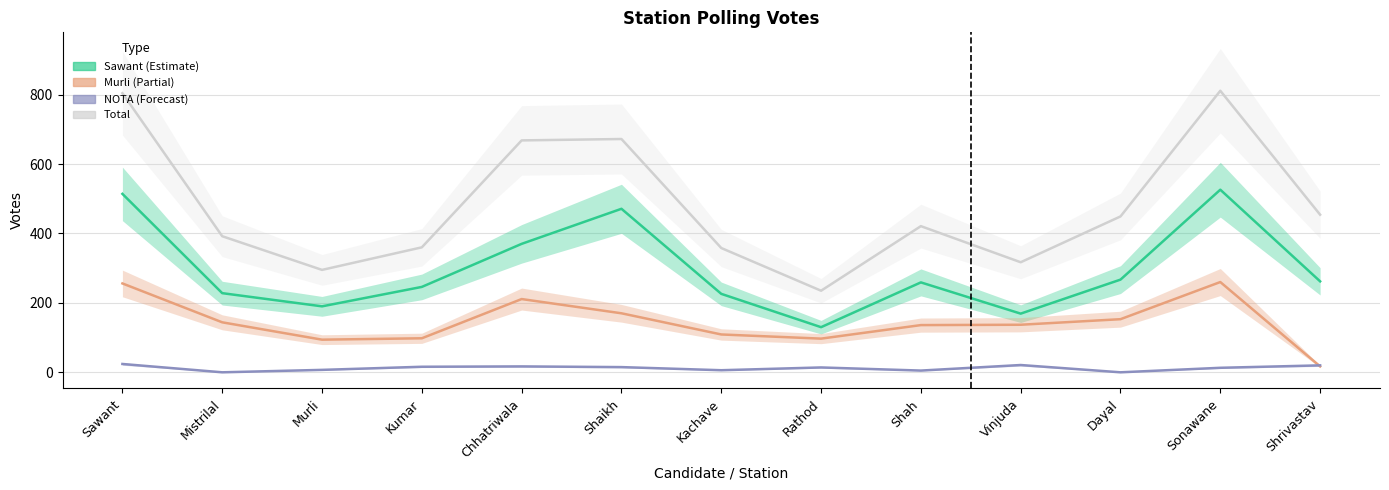

Reading left to right, extract all data points from this chart.

Sawant: 514	228	190	246	370	471	226	130	259	169	267	526	262
Murli: 256	144	94	98	211	170	109	97	136	137	153	260	17
NOTA: 24	0	7	16	17	15	6	14	5	21	0	13	20
Total: 804	392	295	360	668	672	358	235	421	317	449	811	454